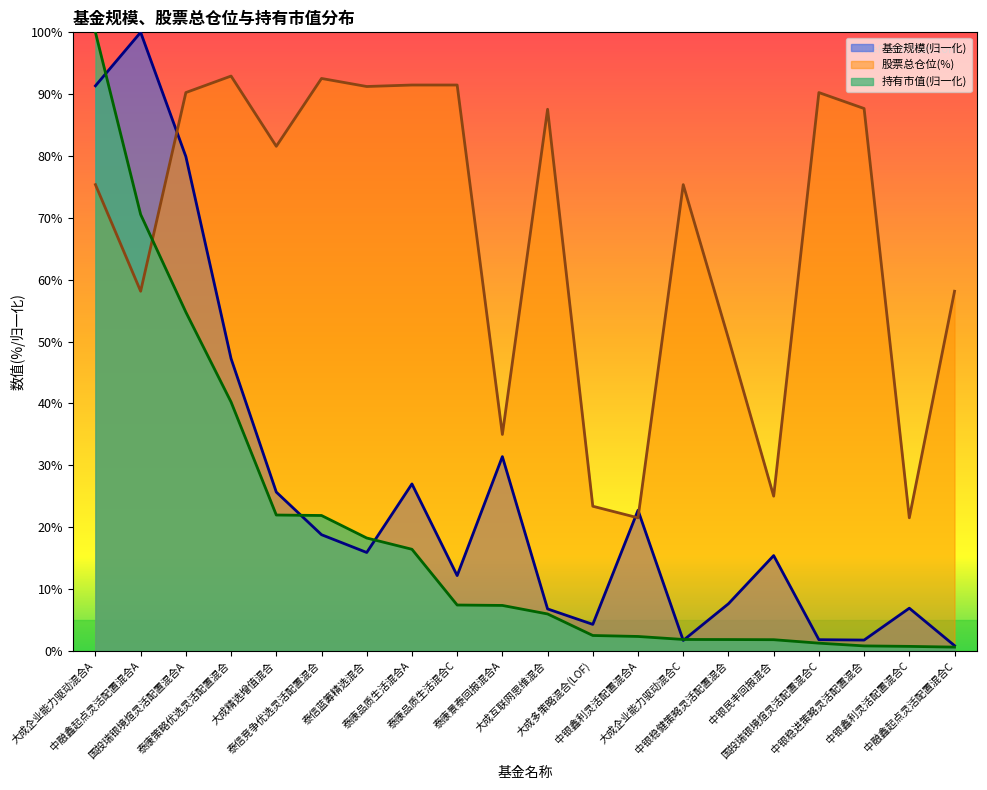

Which label corresponds to the smallest value in the chart?

中融鑫起点灵活配置混合C